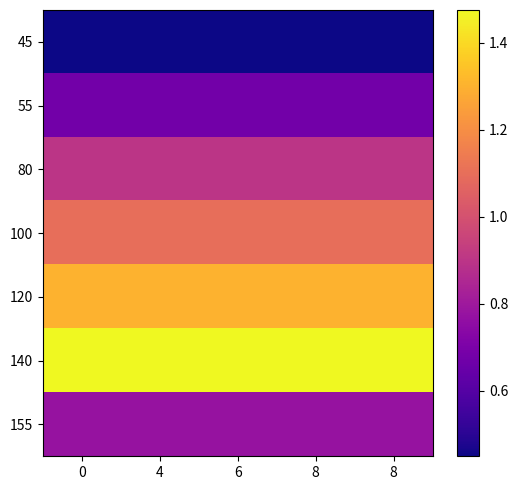

Reading right to left, extract all data points from this chart.

45: 8=0.5	8=0.5	6=0.5	4=0.5	0=0.5
55: 8=0.7	8=0.7	6=0.7	4=0.7	0=0.7
80: 8=0.9	8=0.9	6=0.9	4=0.9	0=0.9
100: 8=1.1	8=1.1	6=1.1	4=1.1	0=1.1
120: 8=1.3	8=1.3	6=1.3	4=1.3	0=1.3
140: 8=1.5	8=1.5	6=1.5	4=1.5	0=1.5
155: 8=0.8	8=0.8	6=0.8	4=0.8	0=0.8